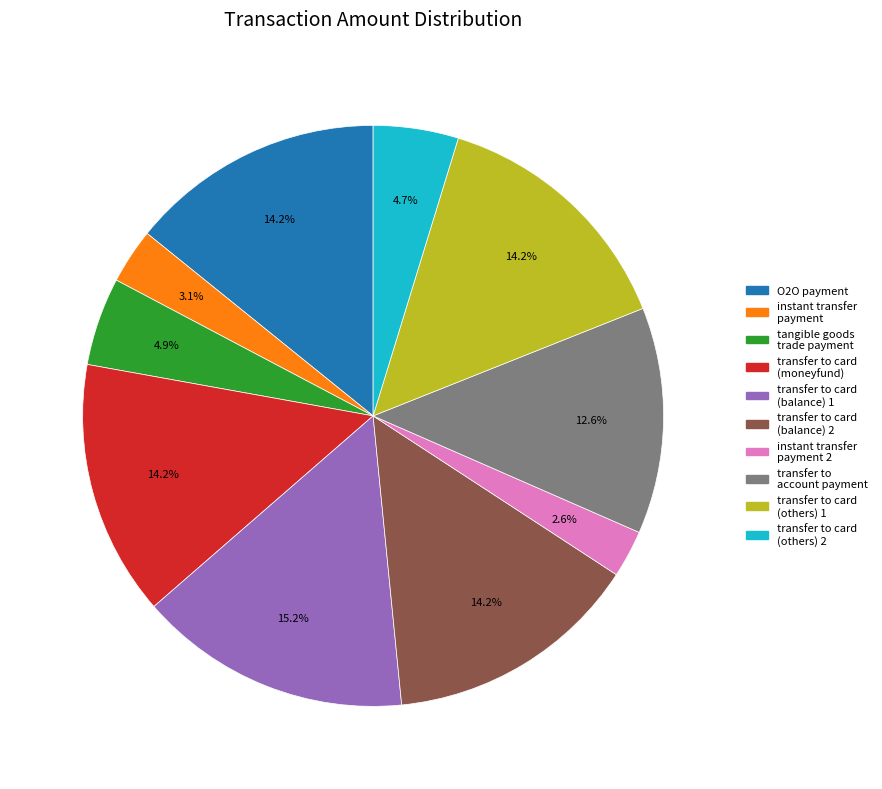

To the nearest percent, what is the difference between the largest and smallest slice percentages?

13%